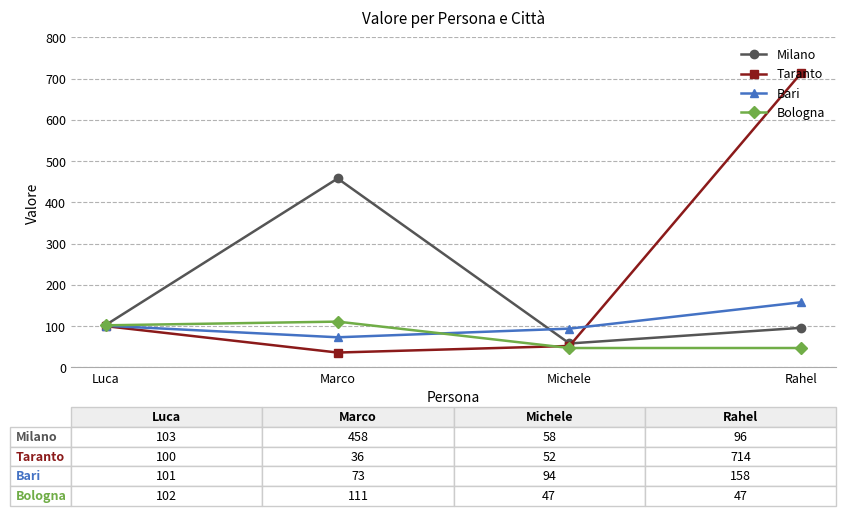

Which category has the highest value in the Taranto series?

Rahel